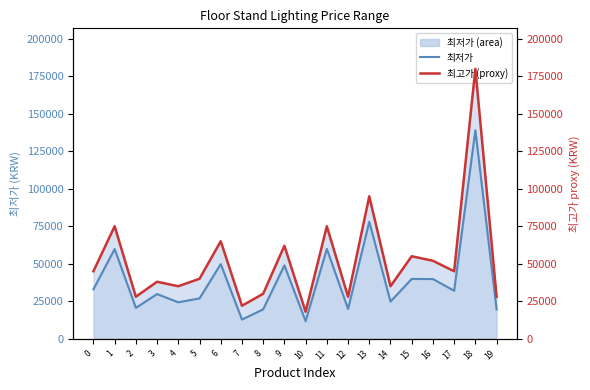

Is the value of 최저가 at 6 greater than the value of 최고가 (proxy) at 16?

No